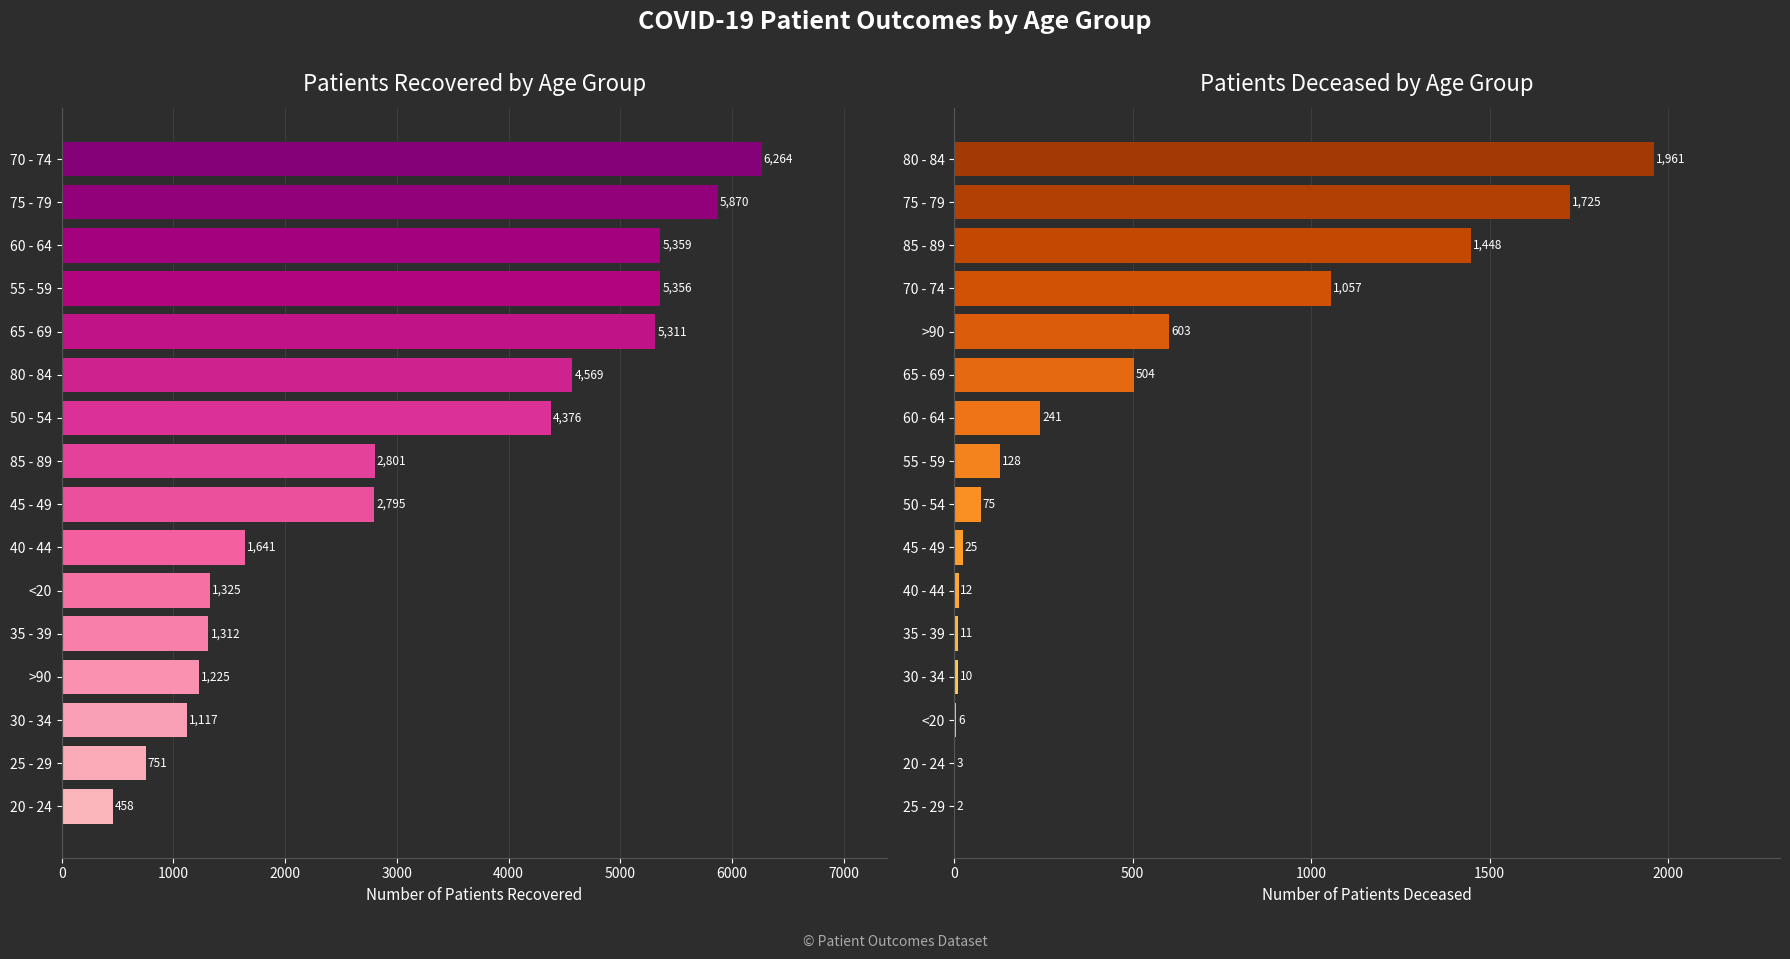

Count the number of data series in this chart.

2